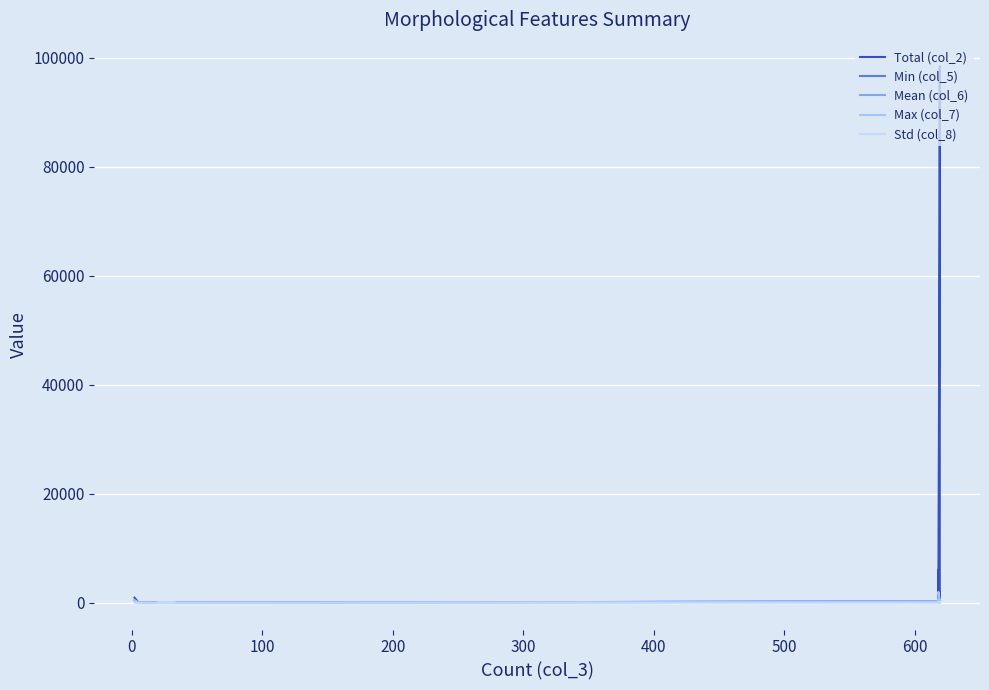

True or false: Mean (col_6) has a value of 69.4 at 400.

False